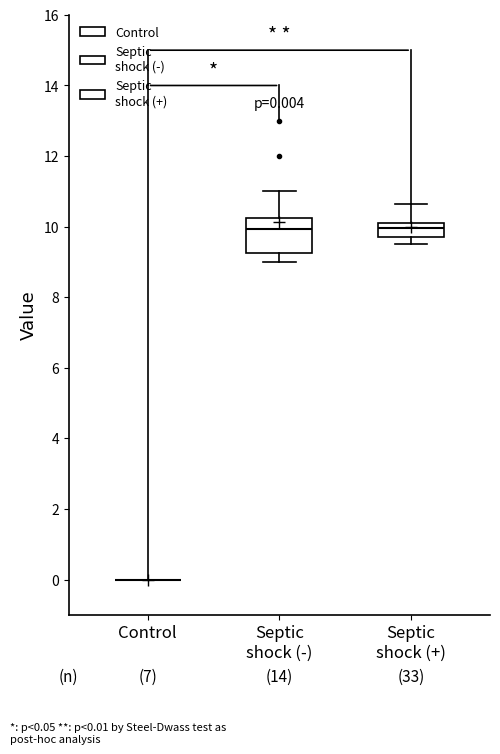

Comparing the boxes themselves (not the whiskers), which one is the tallest?

Septic shock (-)